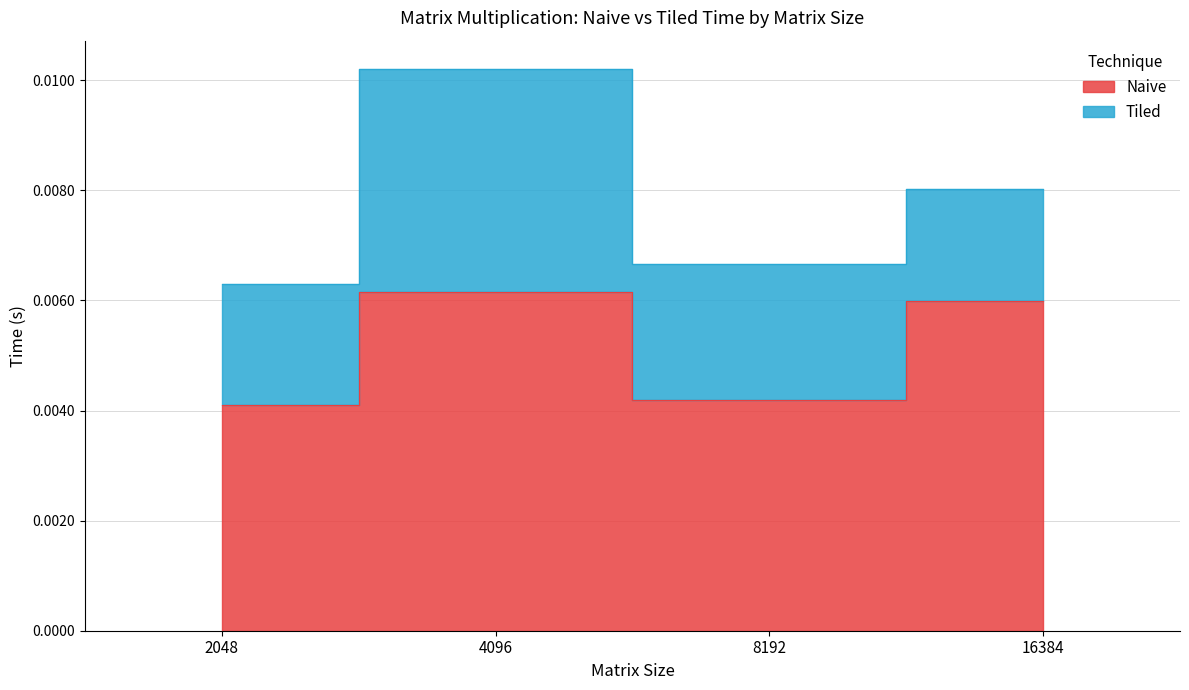

List the labels in order of value, smallest first.

2048, 8192, 16384, 4096